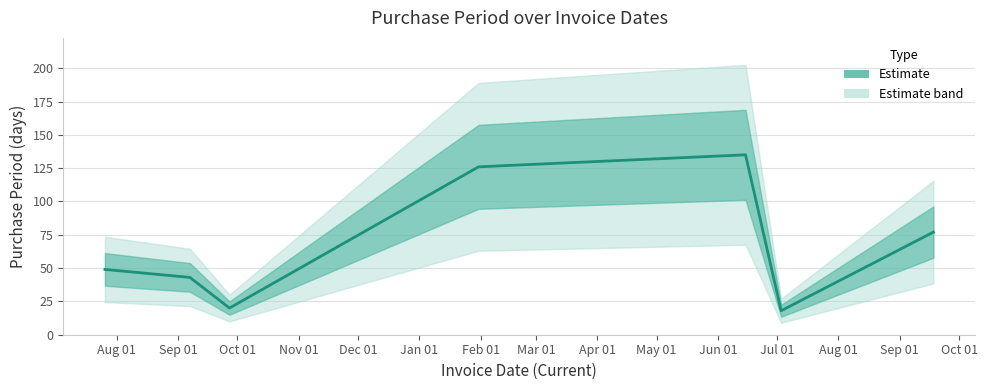

How many interior local valleys (lower than both neighbors) does the data have?

2